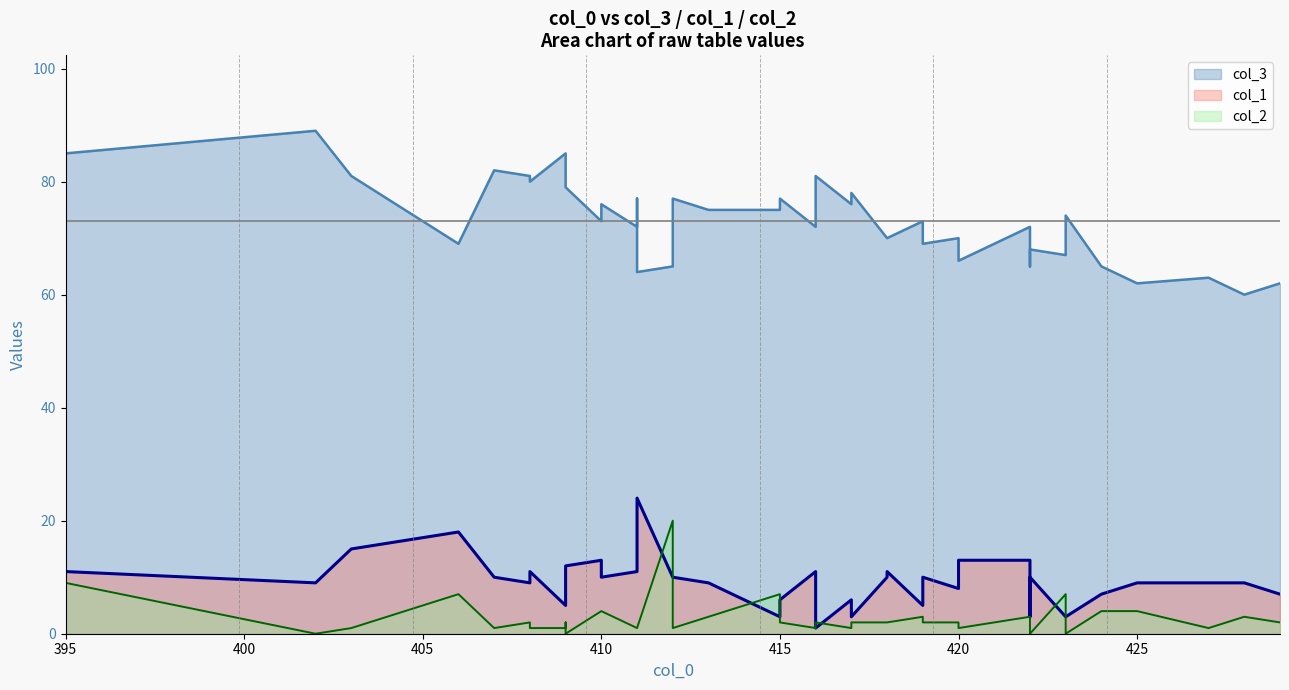

Is the value of col_2 at 409 greater than the value of col_1 at 422?

No